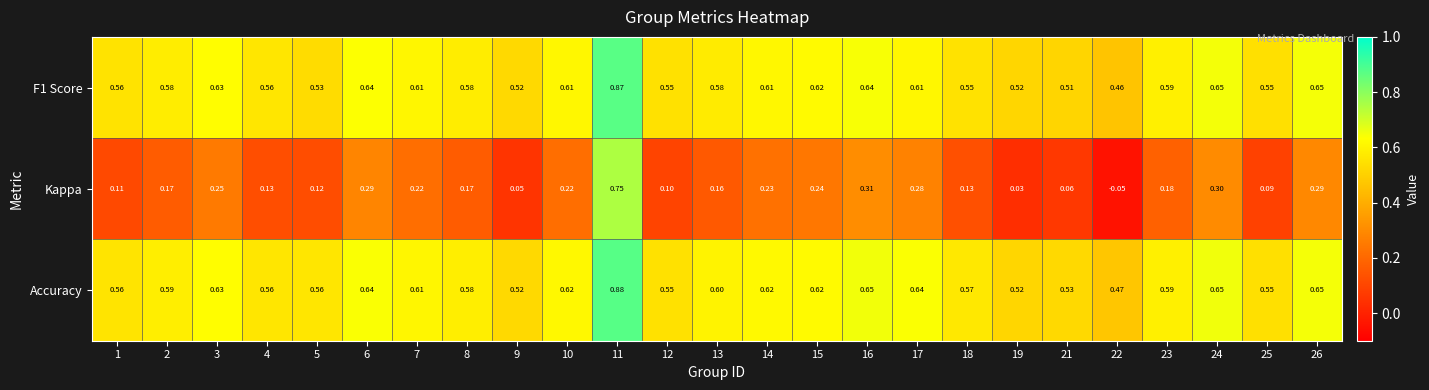

Which series has the largest range (max minus min)?

Kappa